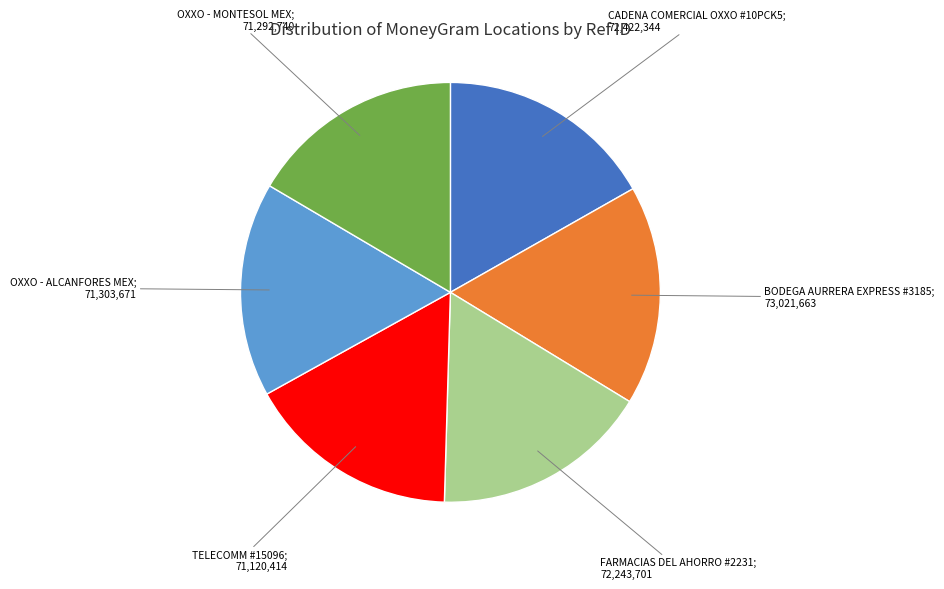

Is there any slice that represents more than half of the pie?

No